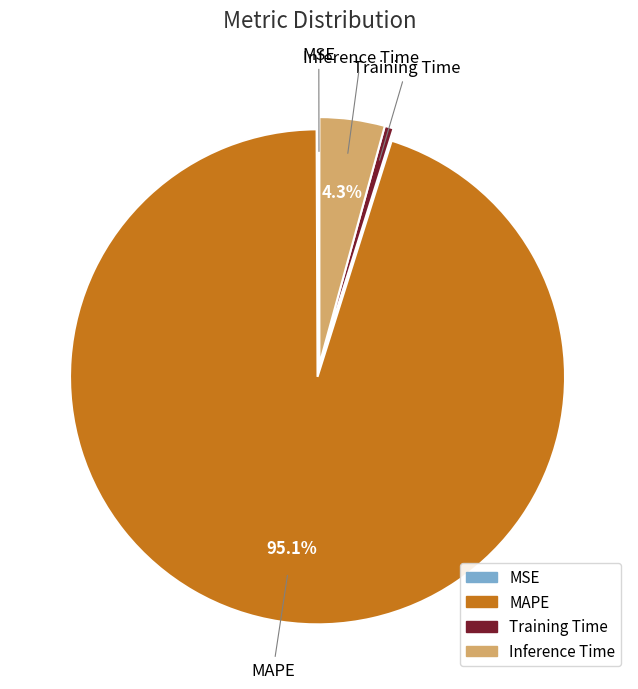

To the nearest percent, what is the combined percentage of Inference Time and MAPE?

99%